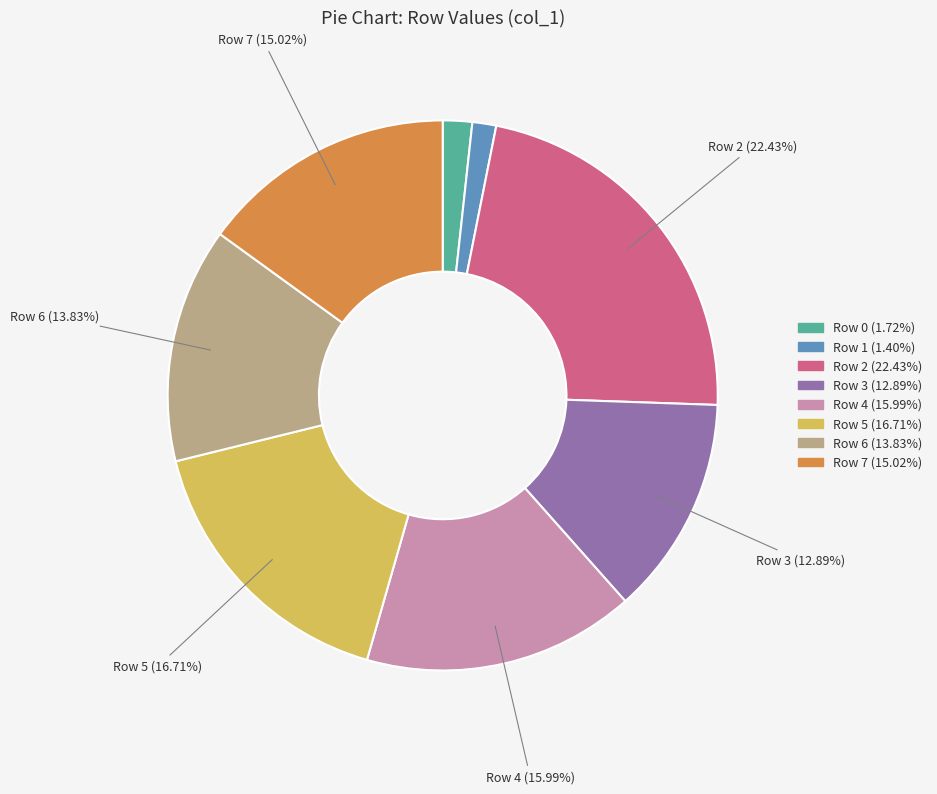

How many segments does this pie chart have?

8